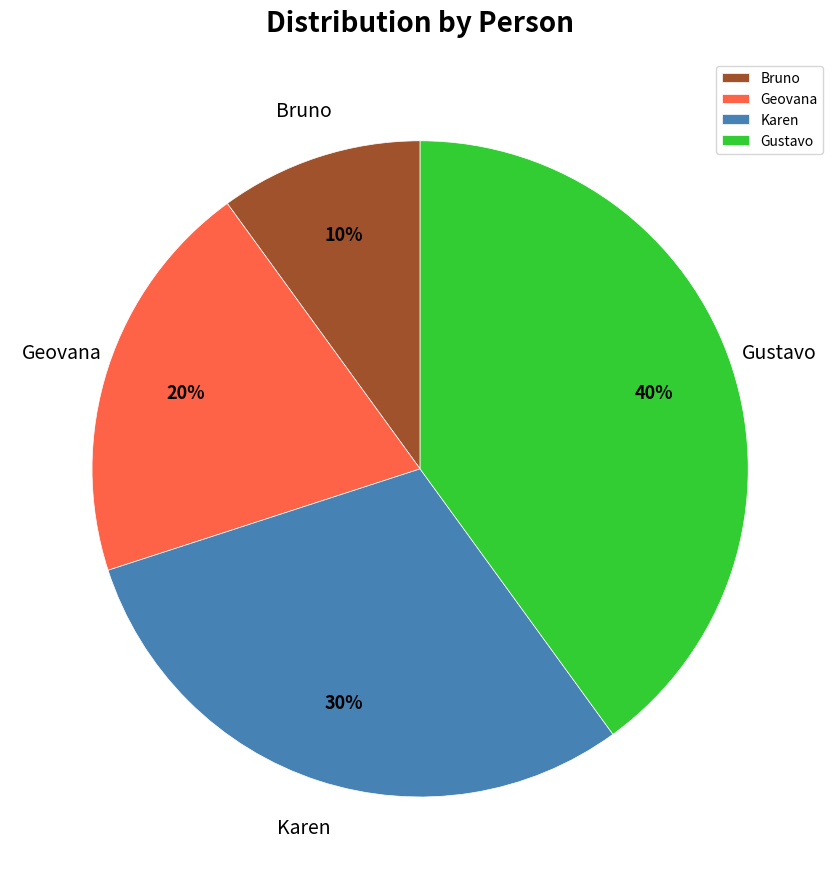

How many segments does this pie chart have?

4